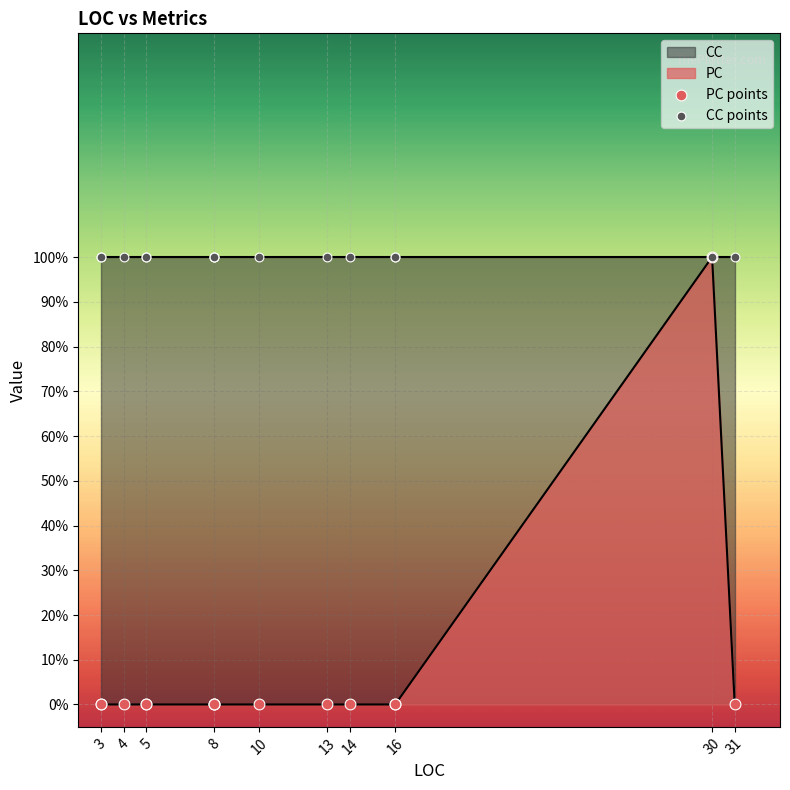

At which category is the sum across all series the highest?

30